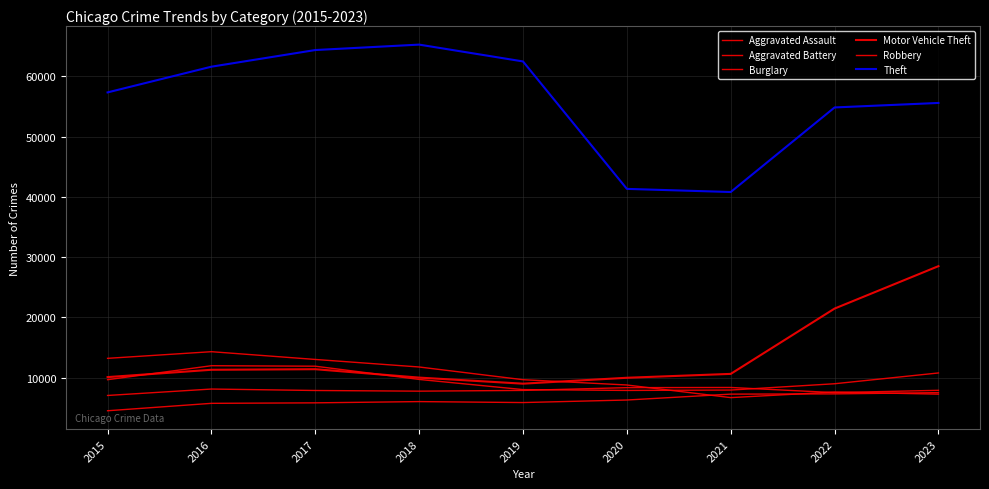

Does the chart display data point markers on the line(s)?

No